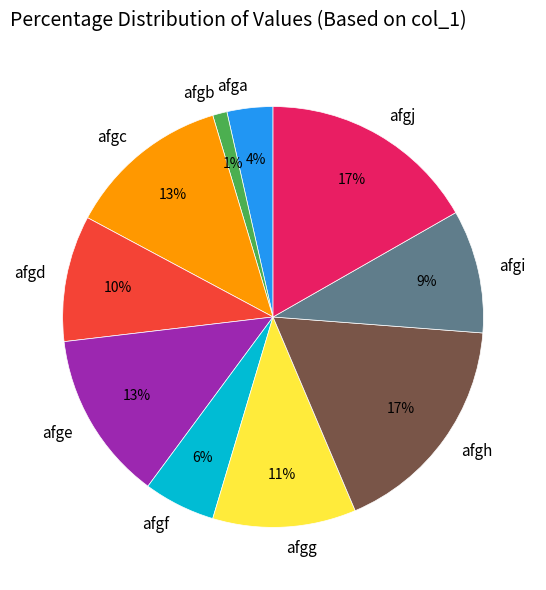

To the nearest percent, what percentage of the pie is afgd?

10%